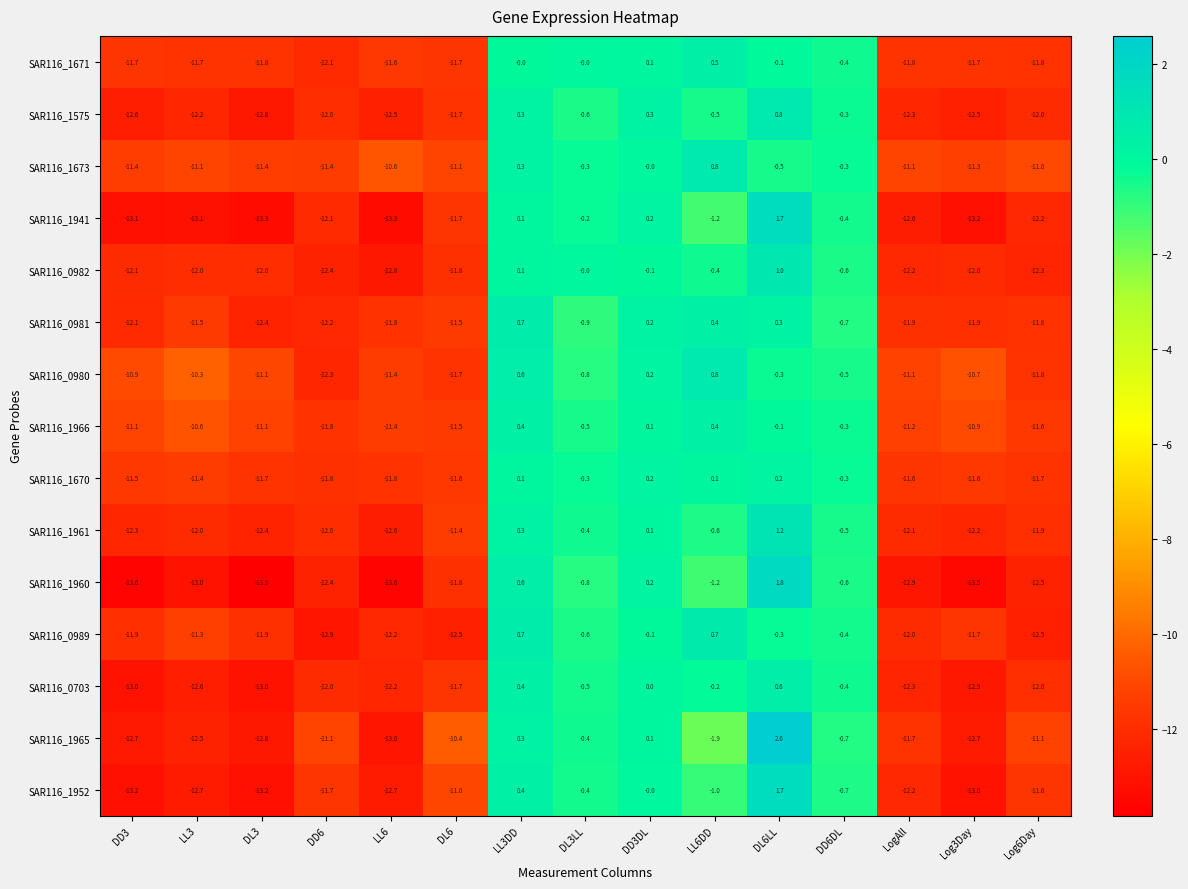

Read the SAR116_1575 value at LL3DD.

0.3